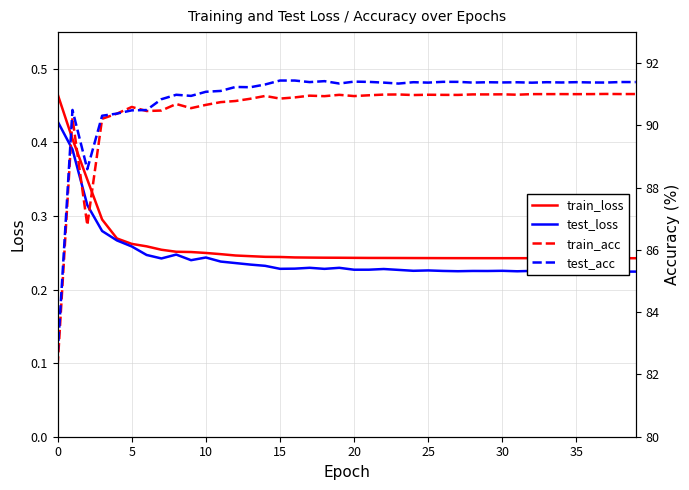

At which category is the sum across all series the highest?

38